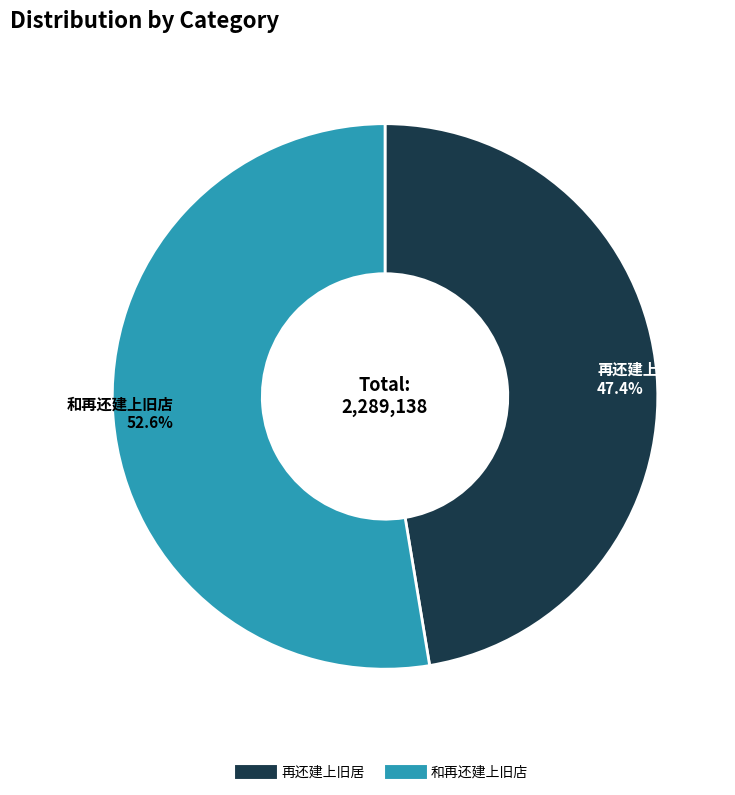

Is there any slice that represents more than half of the pie?

Yes